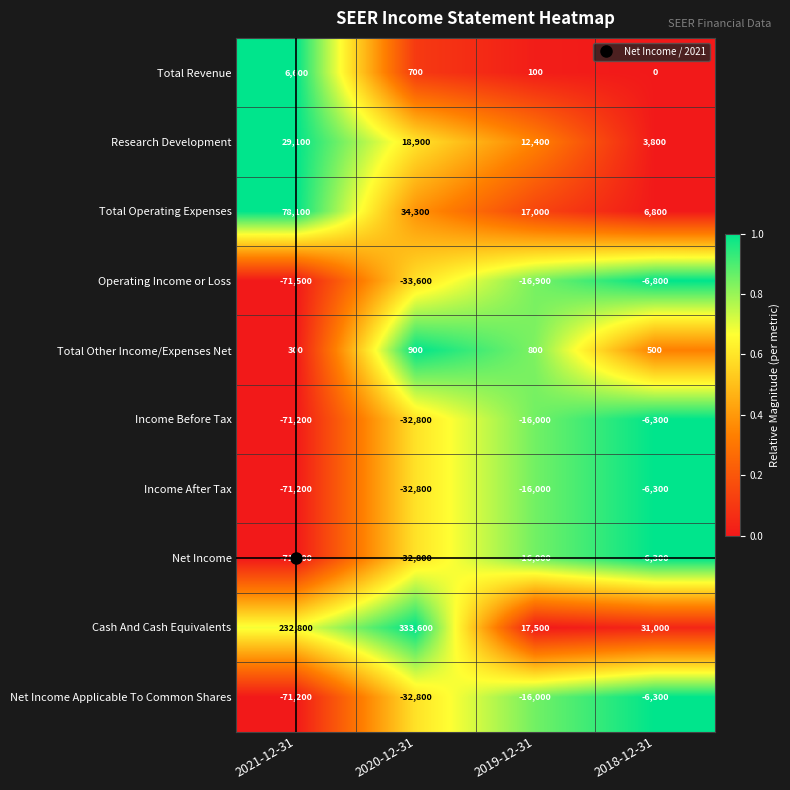

Where is Net Income nearest to the value -38750?

2020-12-31